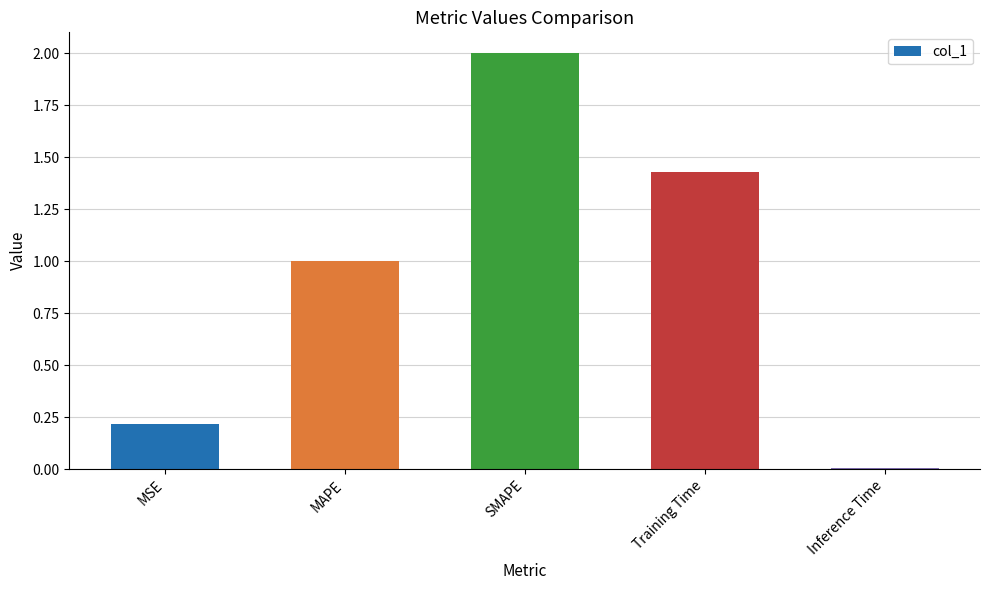

At which label does the data first exceed 1?

MAPE